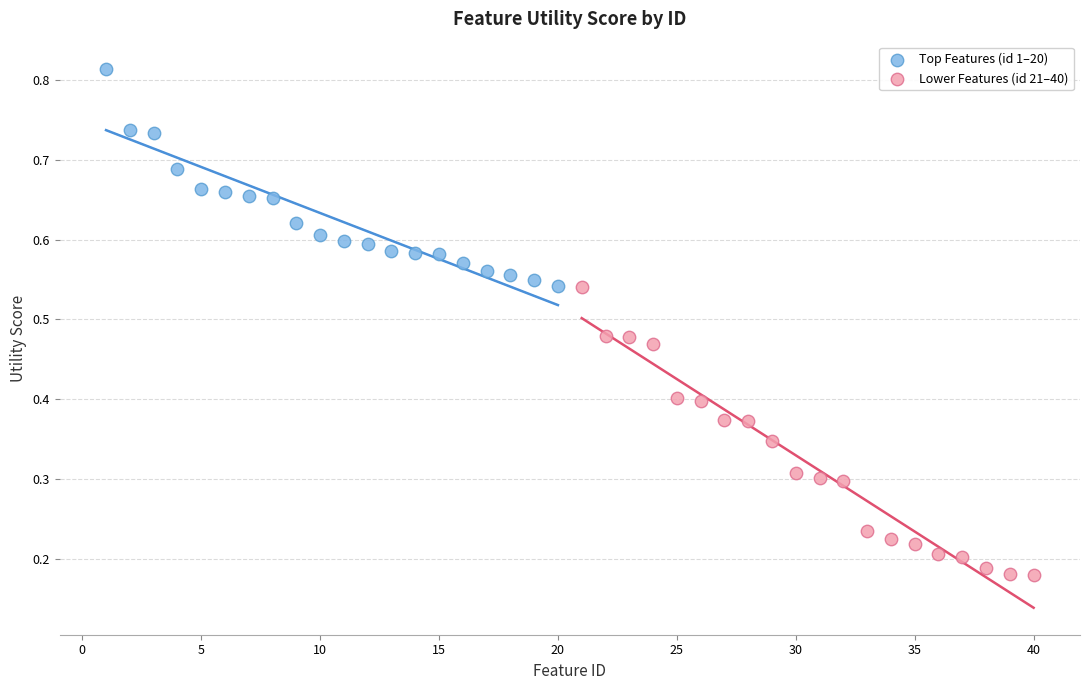

Which series contains the lowest Y value?

Lower Features (id 21–40)